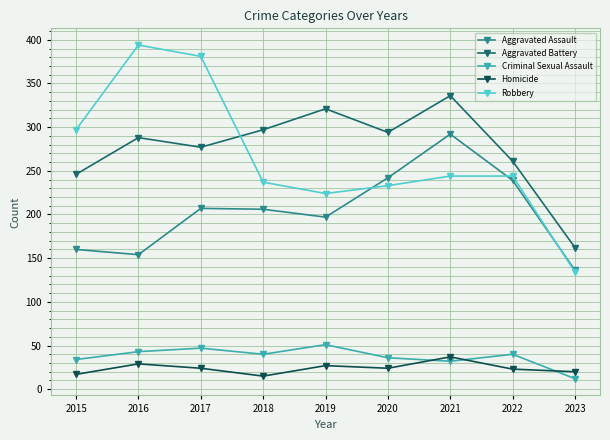

At which label is Aggravated Assault closest to 214?

2017